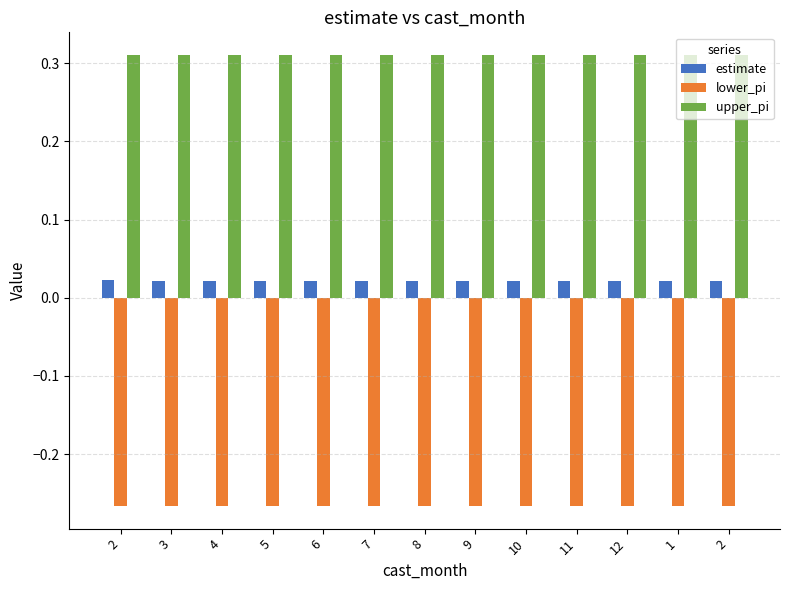

How many groups of bars are there?

13